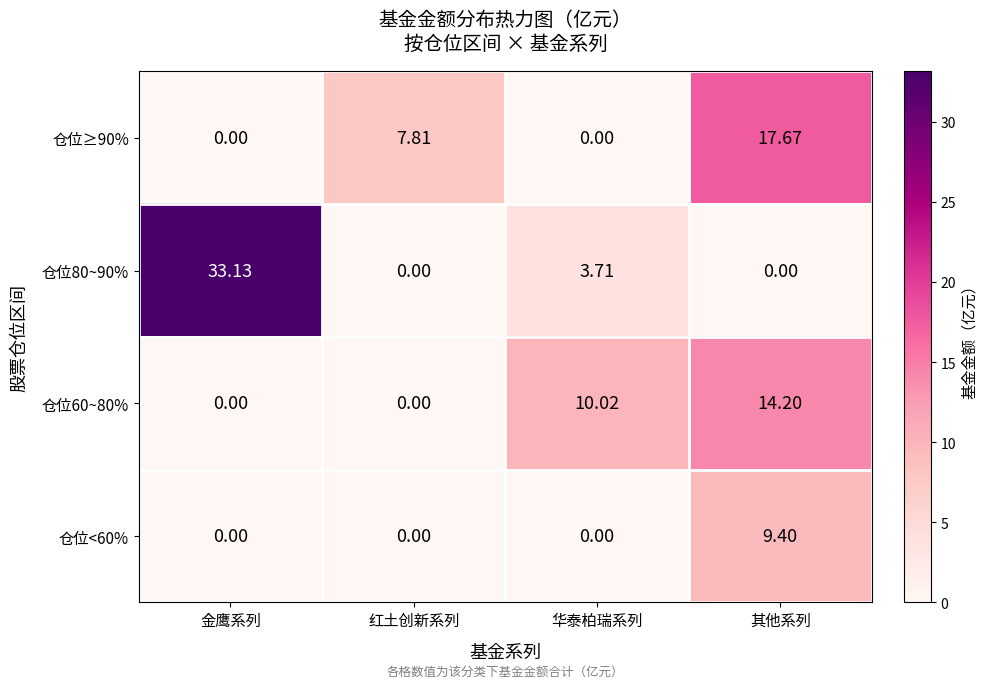

Which series has the widest spread of values?

仓位80~90%